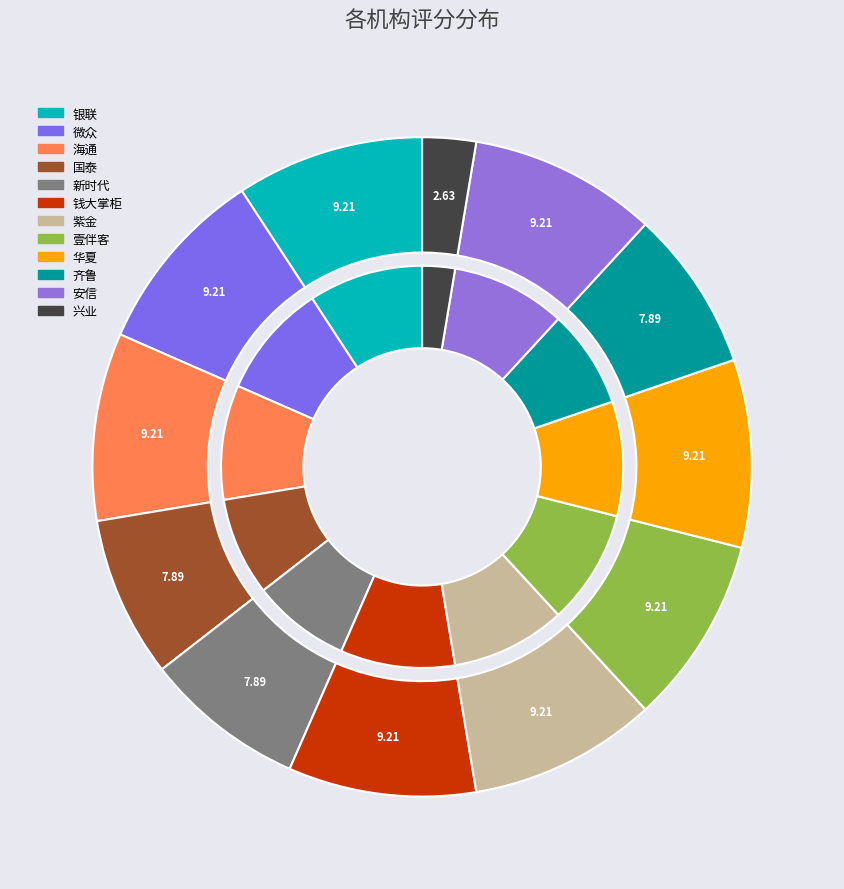

Combined, what portion of the pie is 华夏 and 微众?

18.4%